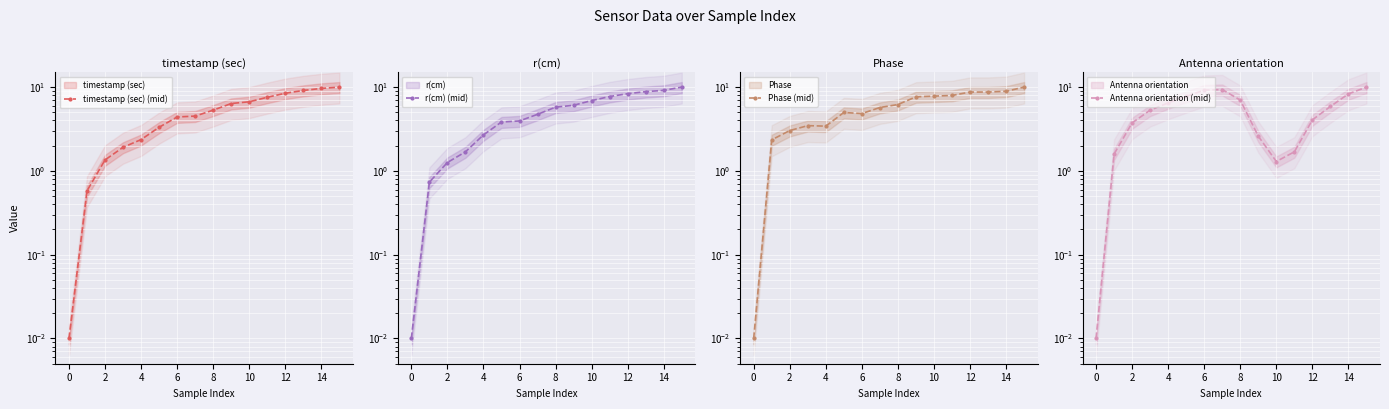

Reading left to right, what are all the values shown in this chart?

timestamp (sec) (mid): 0.0	0.6	1.4	1.9	2.4	3.3	4.4	4.5	5.3	6.4	6.7	7.6	8.5	9.1	9.7	10.0
r(cm) (mid): 0.0	0.7	1.3	1.7	2.7	3.8	3.9	4.7	5.8	6.1	6.9	7.7	8.4	8.8	9.1	10.0
Phase (mid): 0.0	2.3	3.0	3.5	3.4	5.0	4.8	5.7	6.2	7.7	7.8	8.0	8.7	8.7	8.9	10.0
Antenna orientation (mid): 0.0	1.6	3.7	5.3	6.5	7.8	9.2	9.4	7.0	2.6	1.3	1.7	4.1	5.9	8.3	10.0